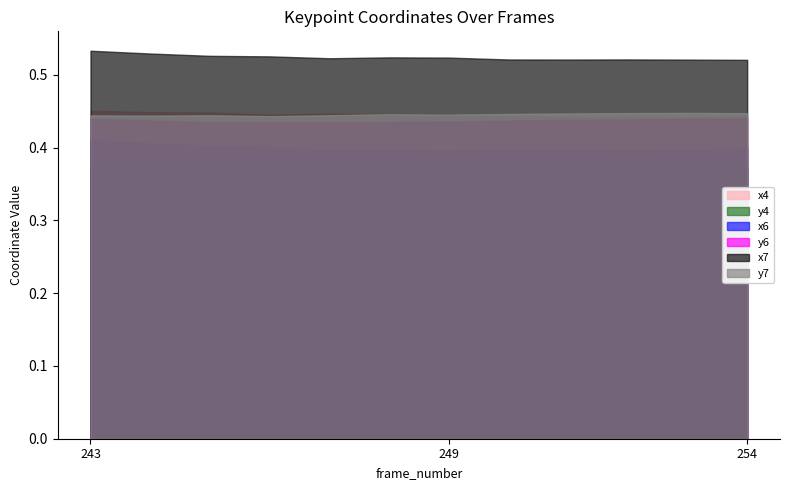

Where is the first local maximum for y4?

246